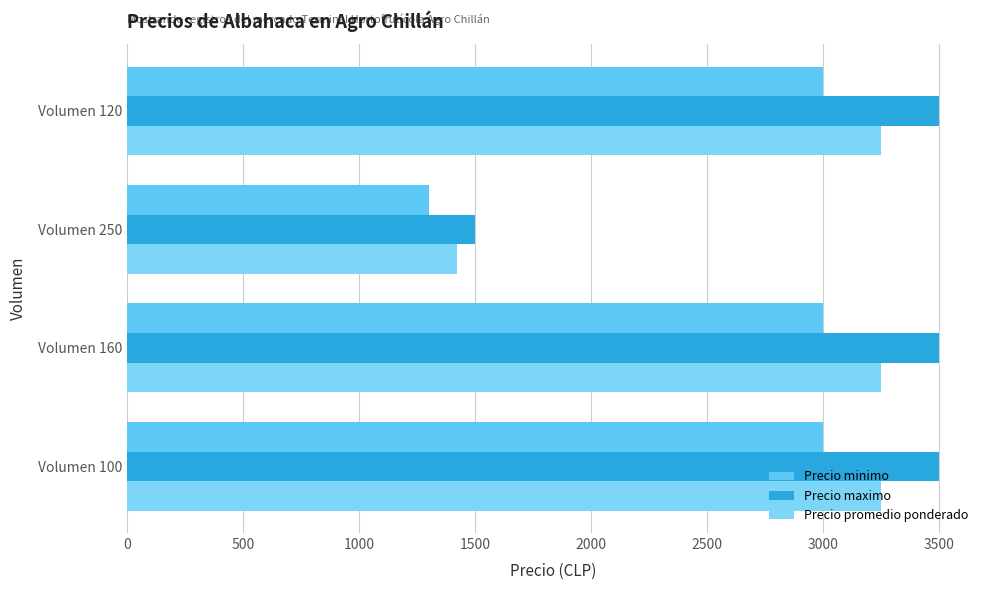

Reading left to right, extract all data points from this chart.

Precio minimo: 3000	3000	1300	3000
Precio maximo: 3500	3500	1500	3500
Precio promedio ponderado: 3250	3250	1420	3250